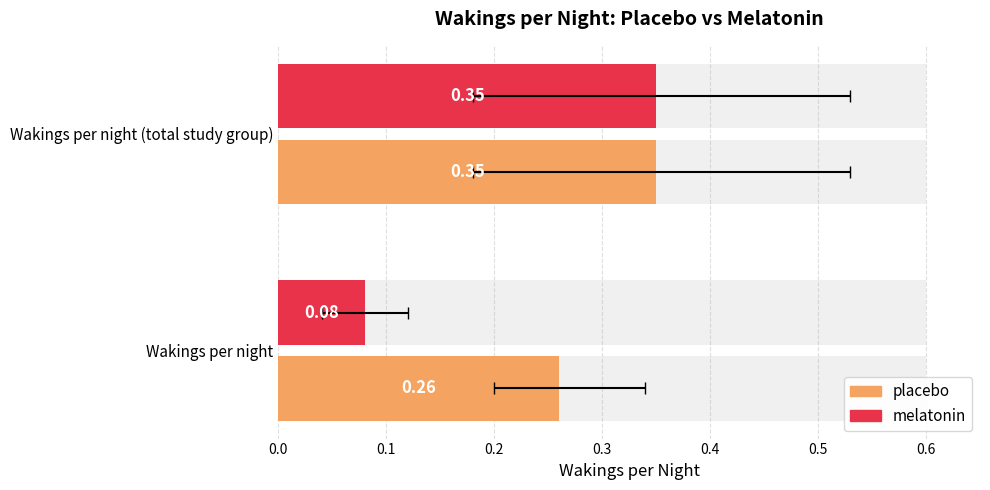

What are all the series names shown in the legend?

placebo, melatonin